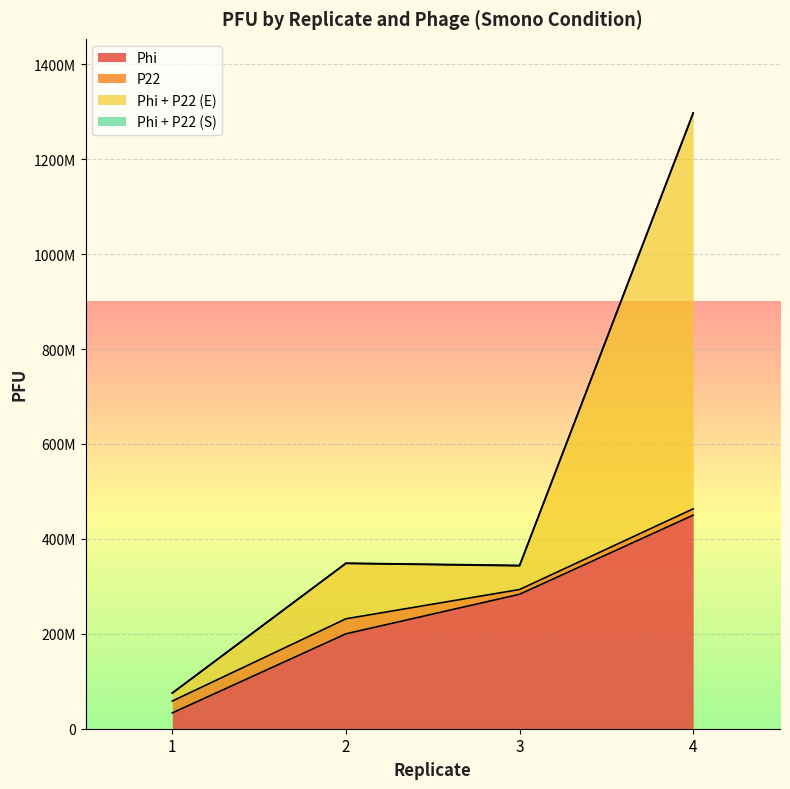

What is the highest value of the Phi + P22 (E) series?

1296666666.7